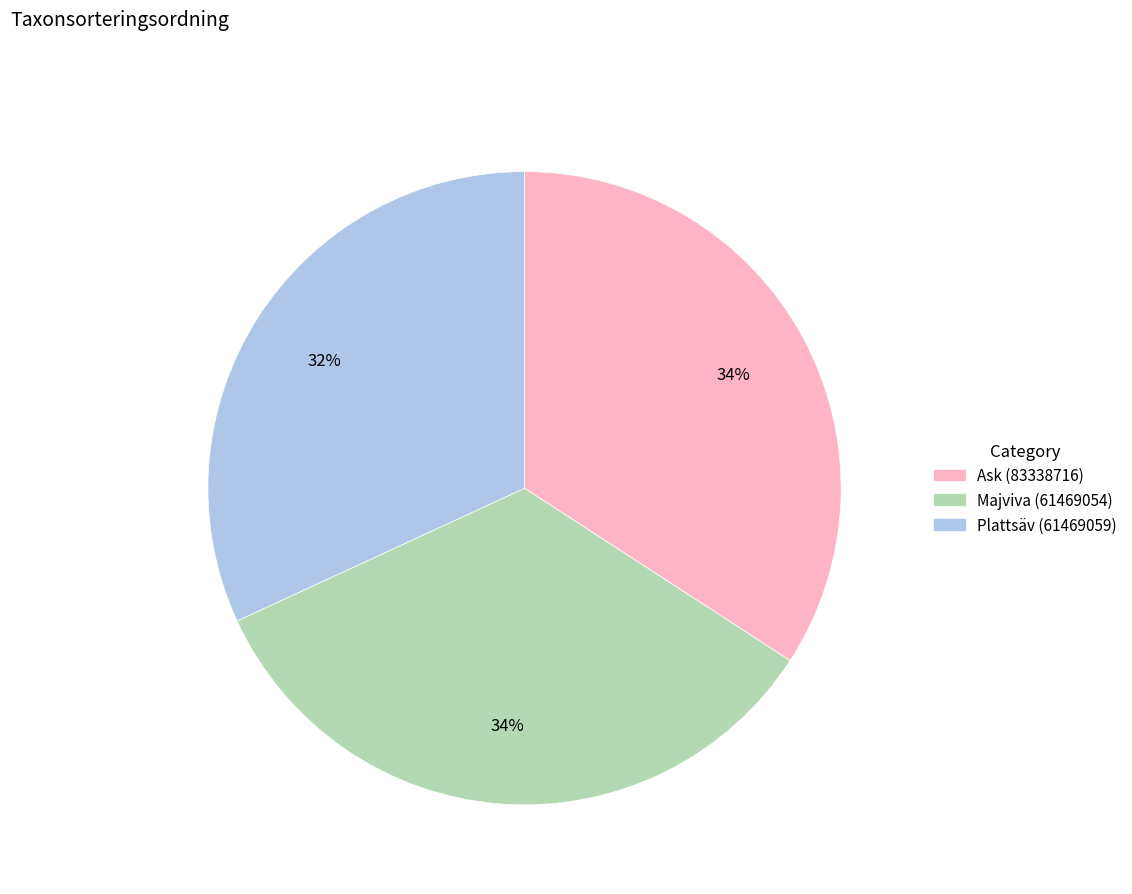

Which has a higher value, Majviva (61469054) or Plattsäv (61469059)?

Majviva (61469054)